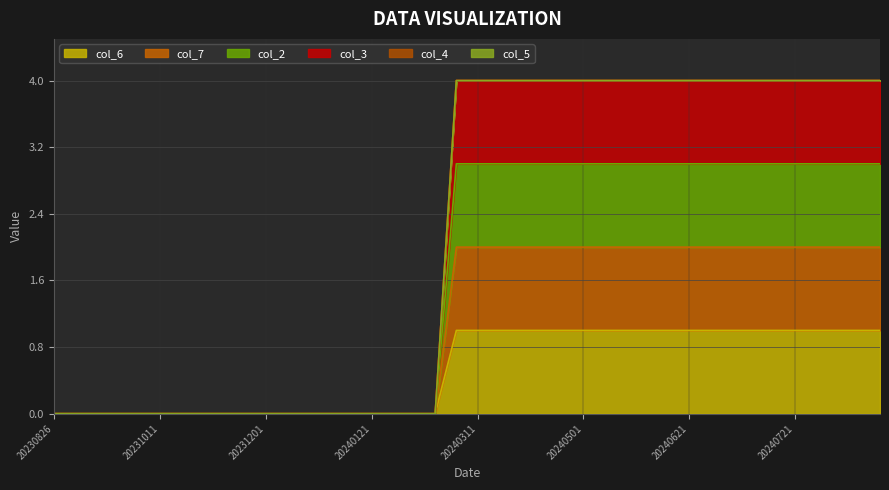

At how many categories does at least one series exceed 3?

21